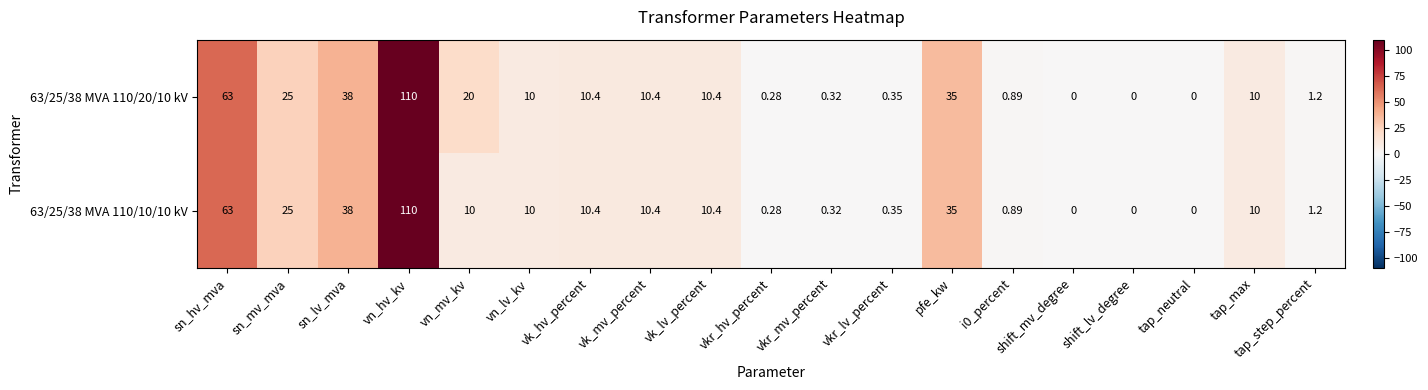

Where does the 63/25/38 MVA 110/20/10 kV series first go above 10?

sn_hv_mva